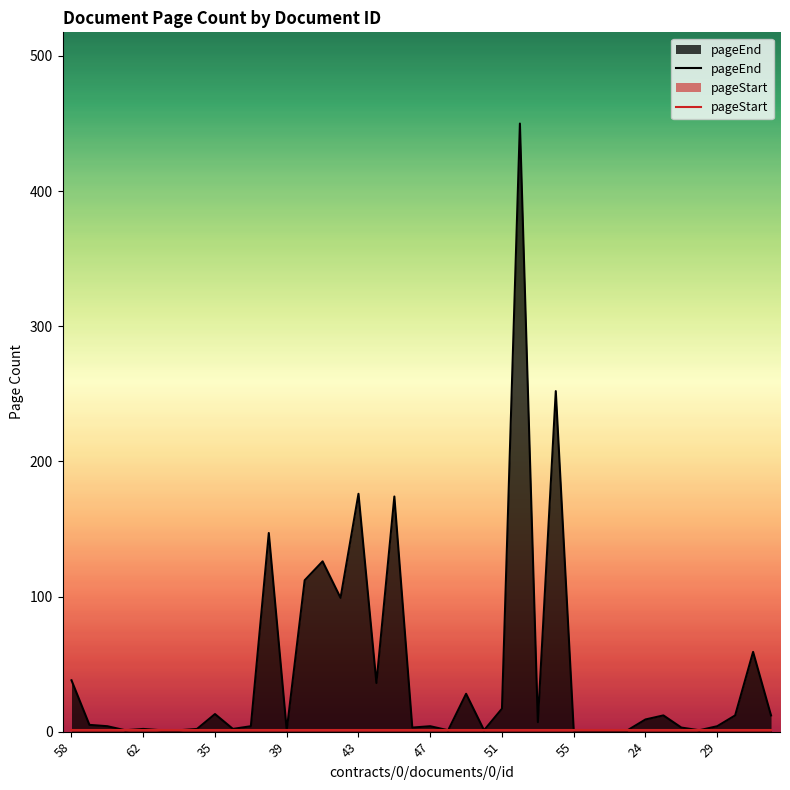

What is the highest value of the pageEnd series?

450